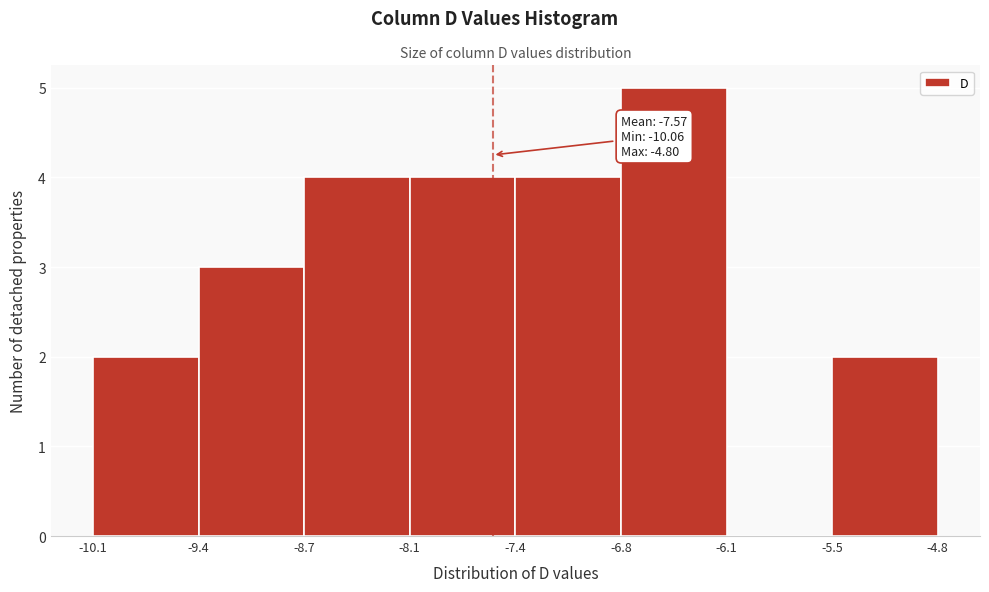

Over which range of the x-axis is the bar tallest?

-6.8 to -6.1